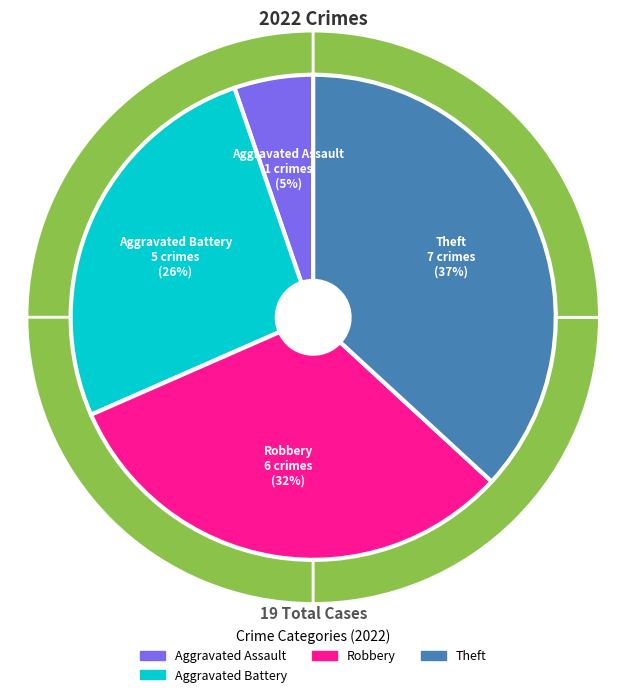

What percentage is NOT represented by Robbery?

68.4%